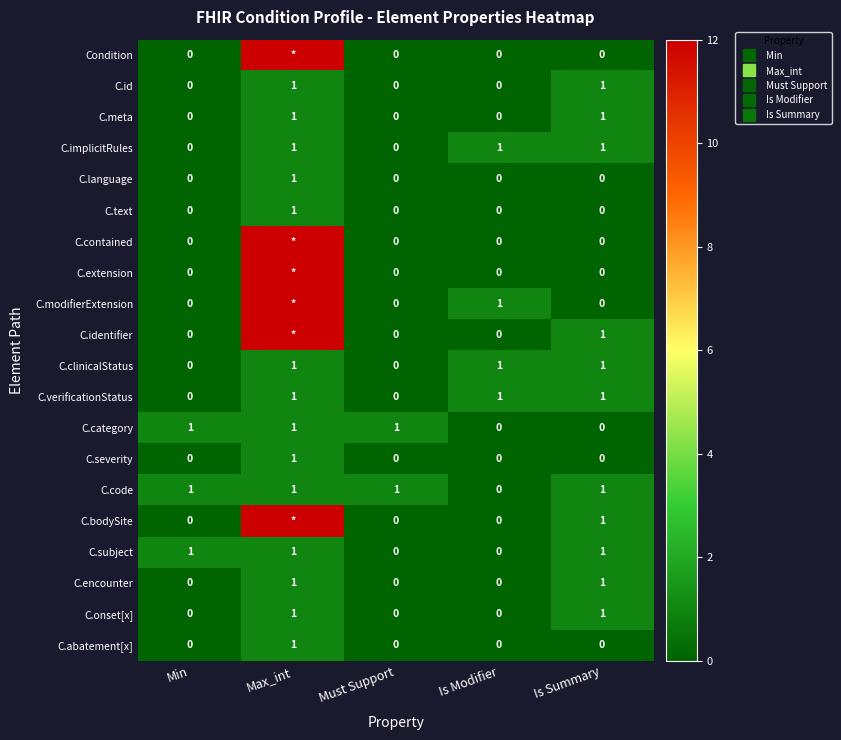

Rank the series by their maximum value, from lowest to highest.

C.id, C.meta, C.implicitRules, C.language, C.text, C.clinicalStatus, C.verificationStatus, C.category, C.severity, C.code, C.subject, C.encounter, C.onset[x], C.abatement[x], Condition, C.contained, C.extension, C.modifierExtension, C.identifier, C.bodySite